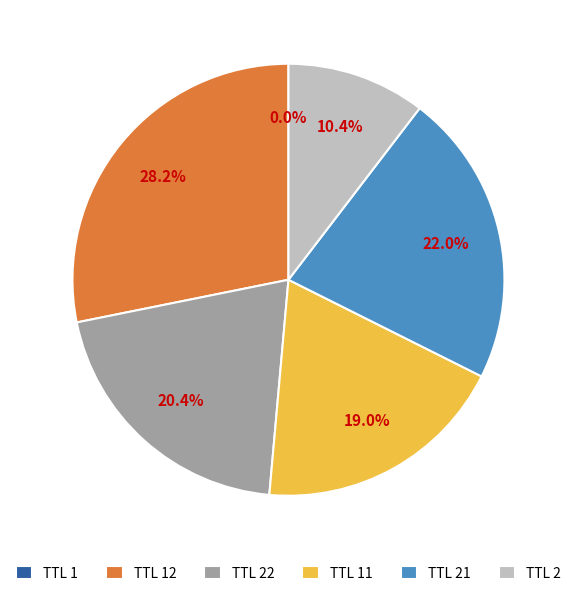

Is there a majority slice in this chart?

No